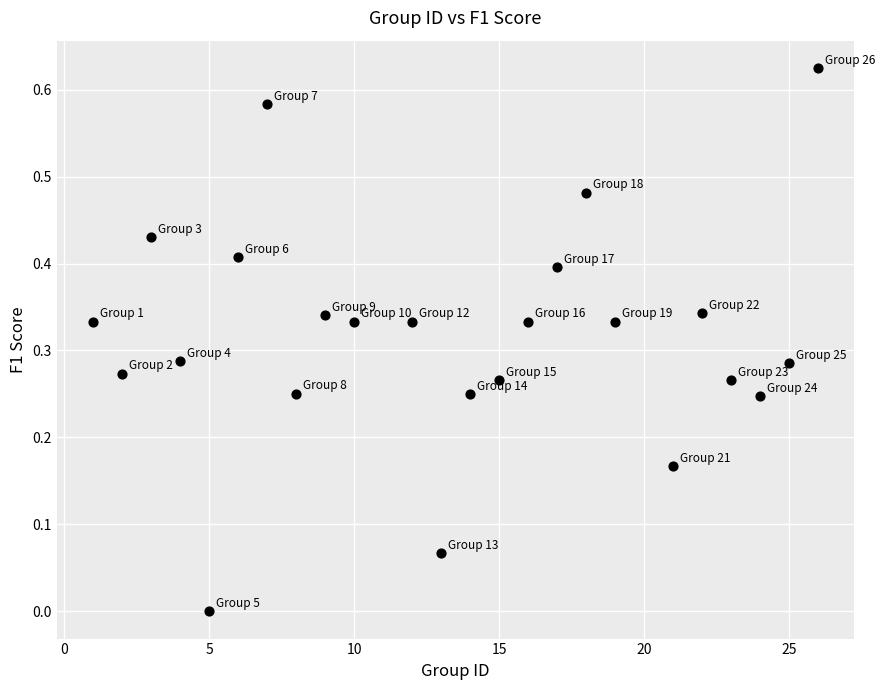

What is the range of X values (max minus min)?

25.0